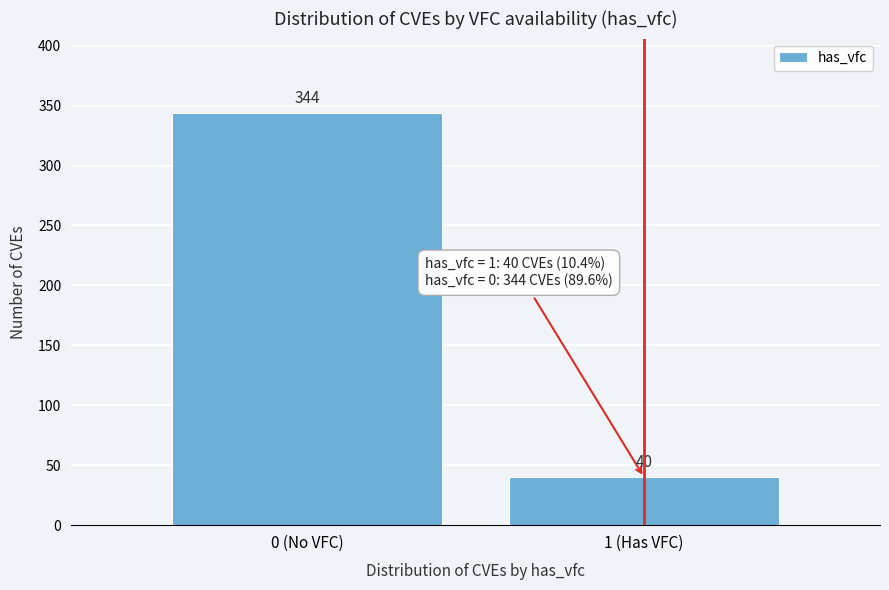

Reading left to right, list all the values displayed in this chart.

0 (No VFC)=344	1 (Has VFC)=40